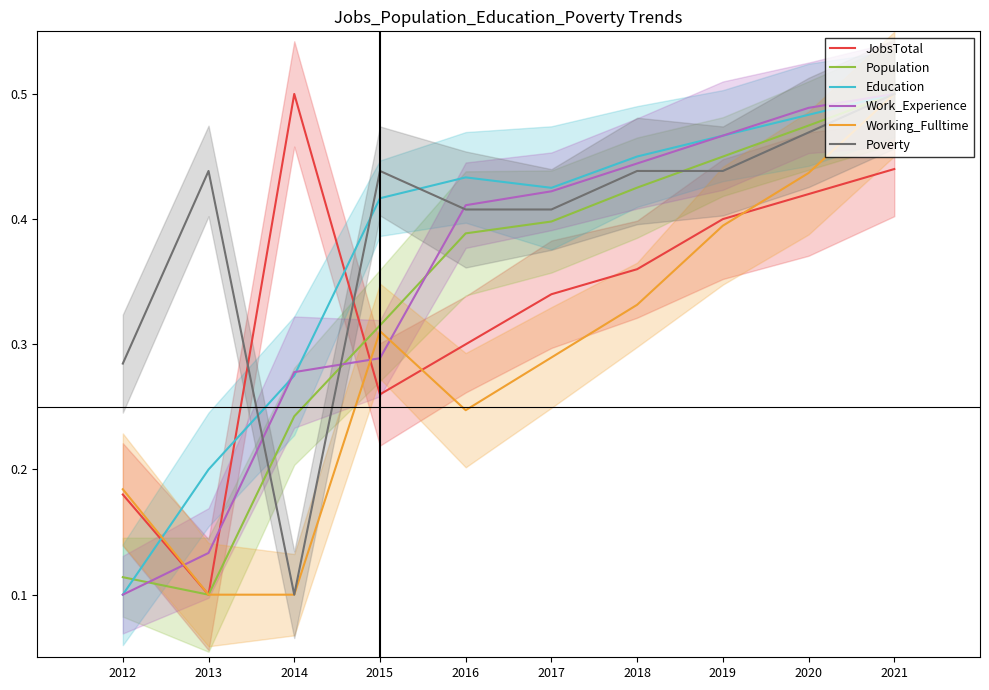

What is the value of the Population point at the 10th from the left?

0.5